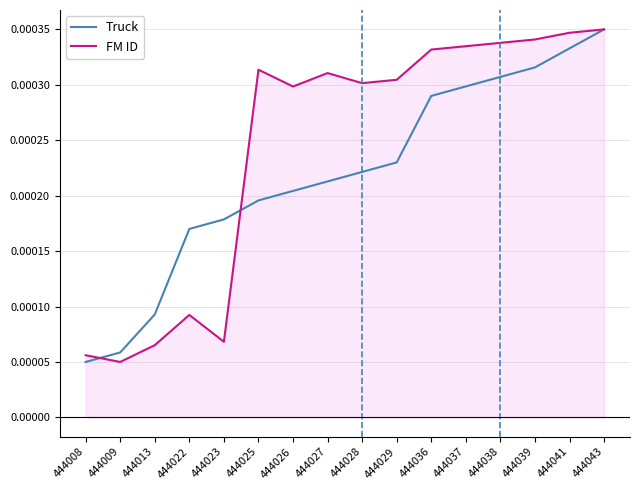

Where is FM ID nearest to the value 0?

444009